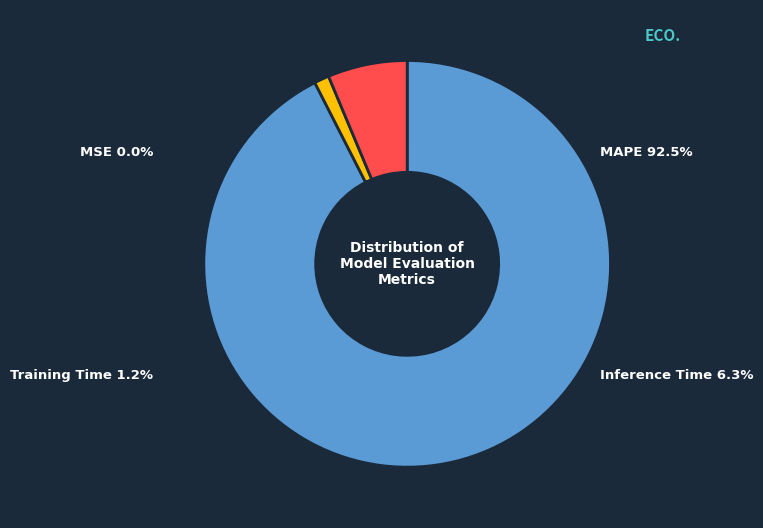

Rank the categories by value from lowest to highest.

MSE, Training Time, Inference Time, MAPE